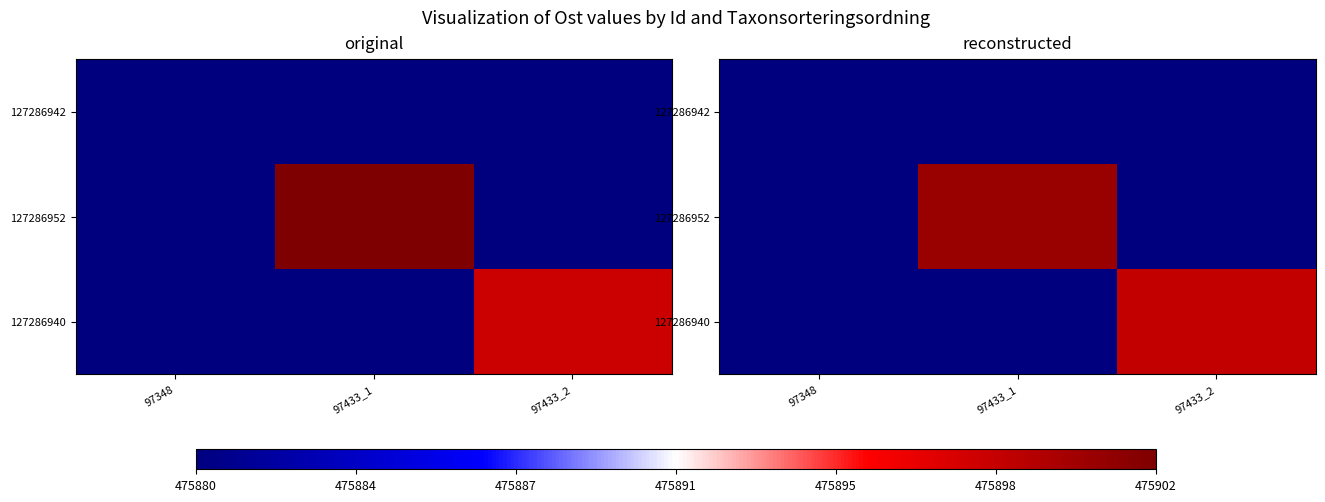

List the labels in order of 127286940 value, largest first.

97433_2, 97348, 97433_1